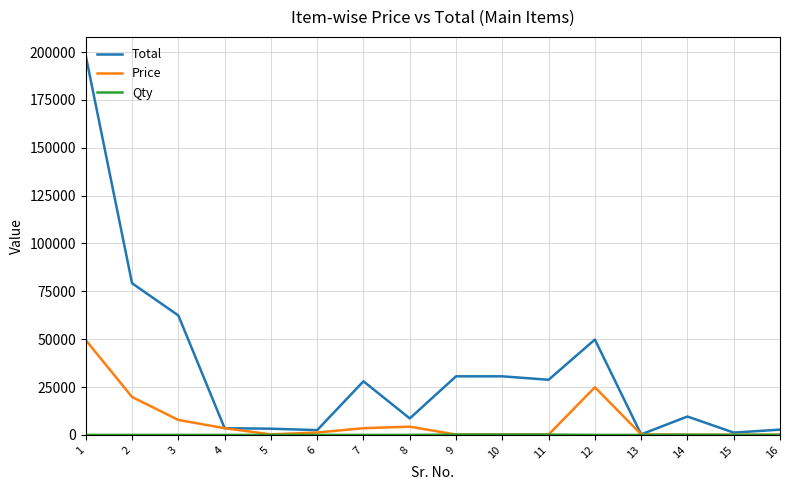

Which series has the largest total across all categories?

Total